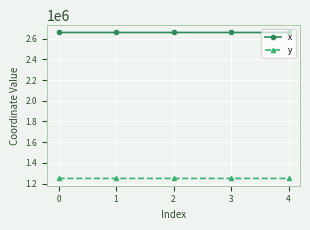

Rank the series by their maximum value, from lowest to highest.

y, x